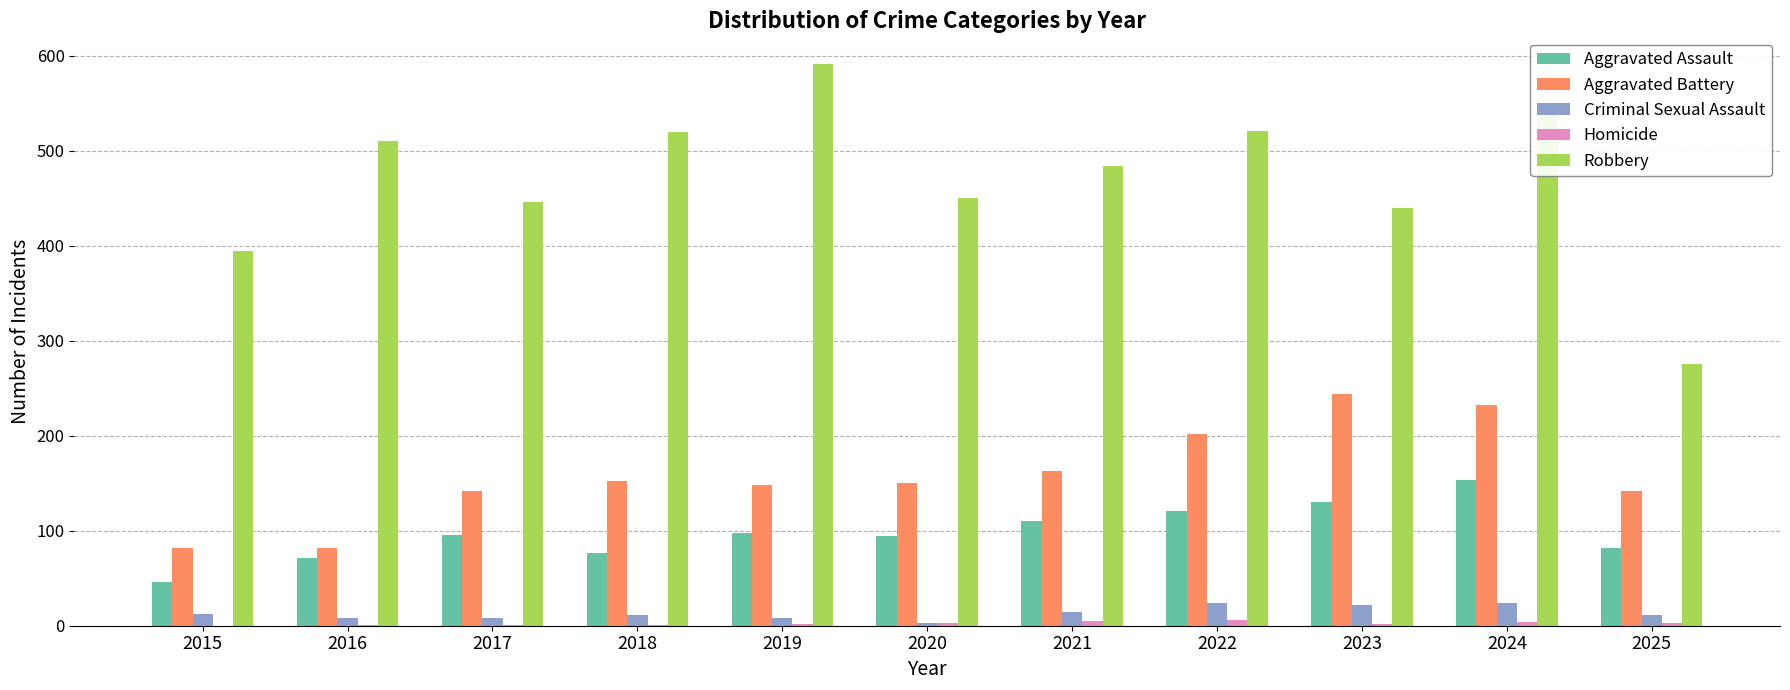

At which category is the sum across all series the highest?

2024